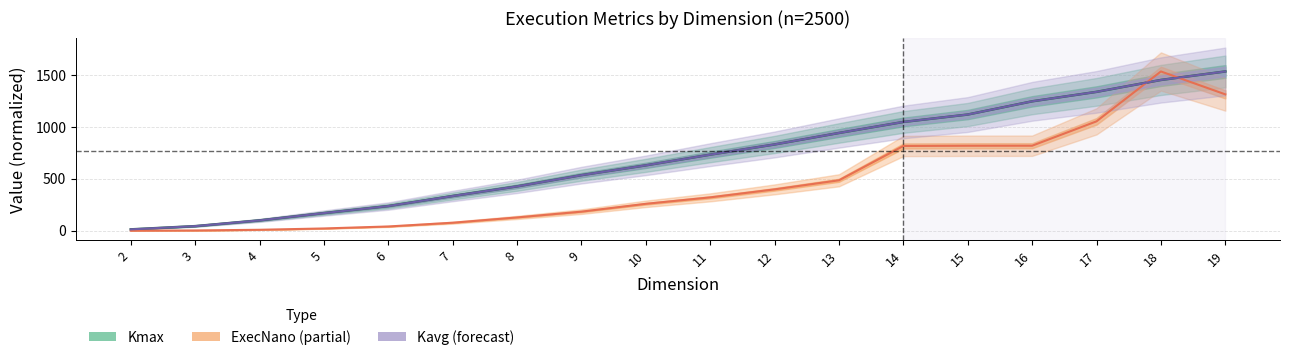

True or false: Kavg has more than 1 interior local peaks.

False